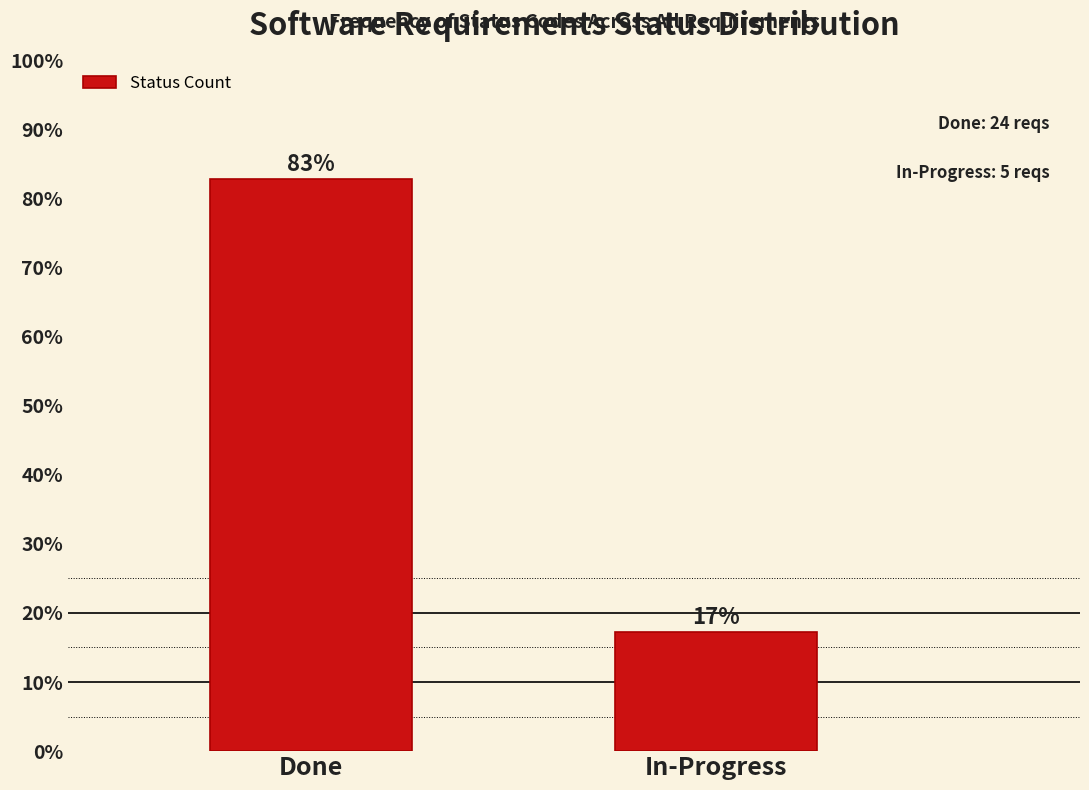

What value does the data have at Done?

82.8